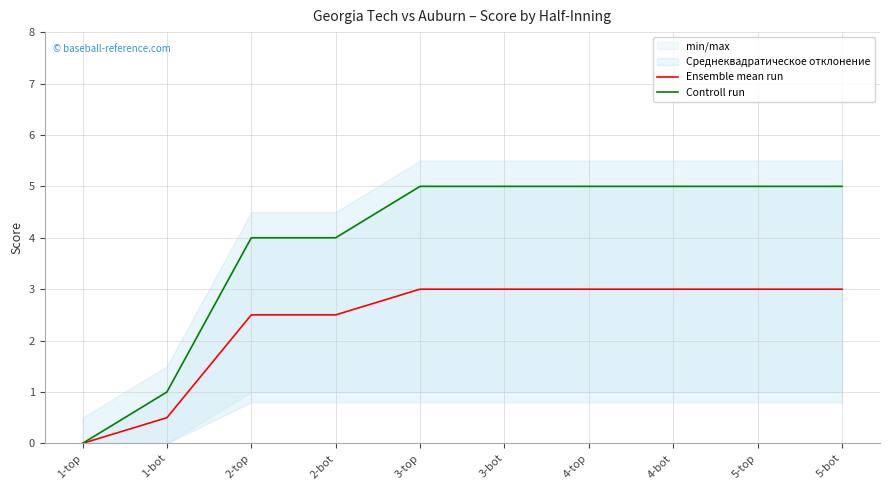

What is the average value of the Controll run series?

3.9